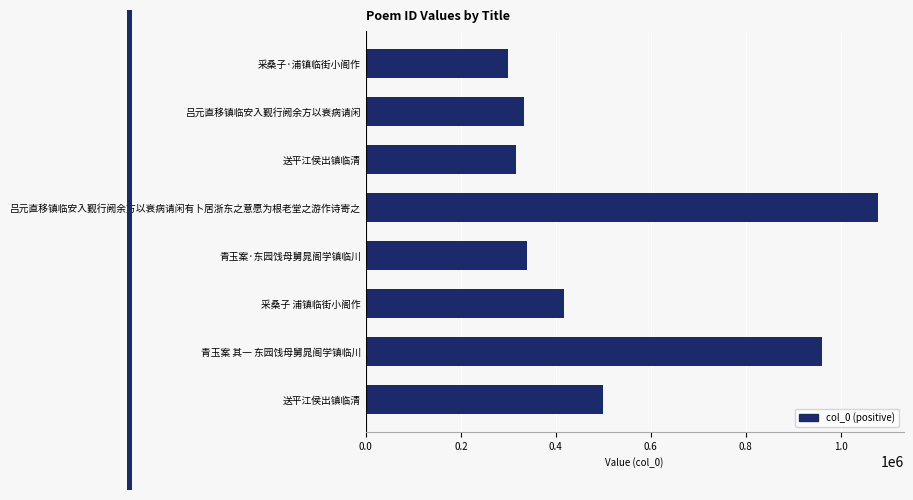

How many series are shown in this chart?

1